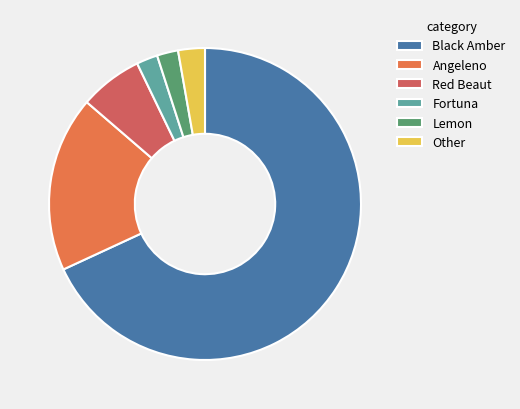

Does Angeleno represent more than half of the total?

No